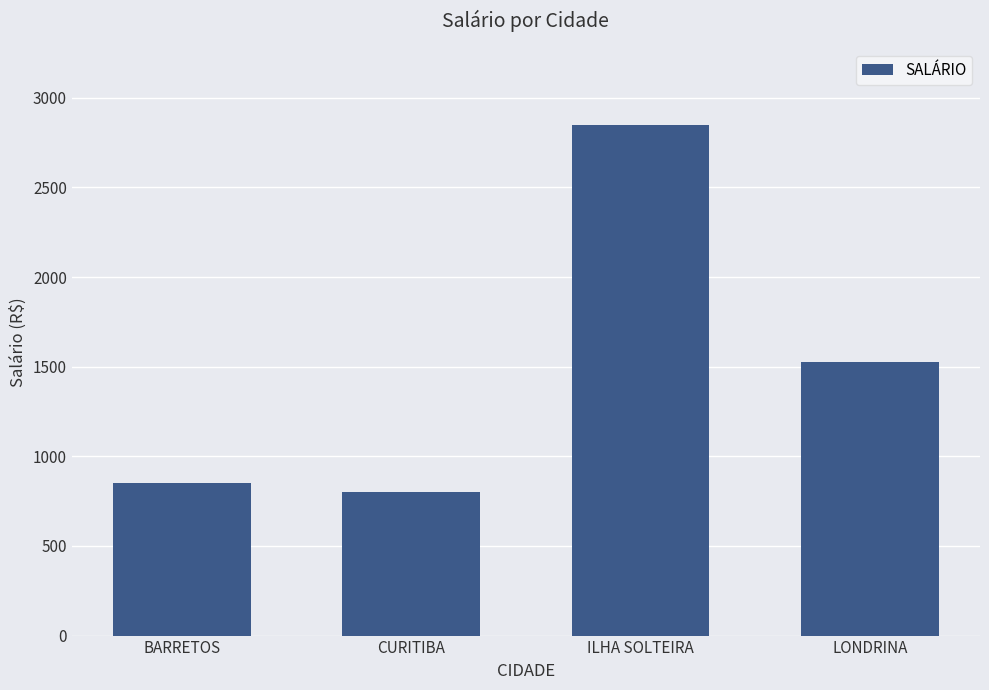

Reading left to right, list all the values displayed in this chart.

850	800	2850	1525